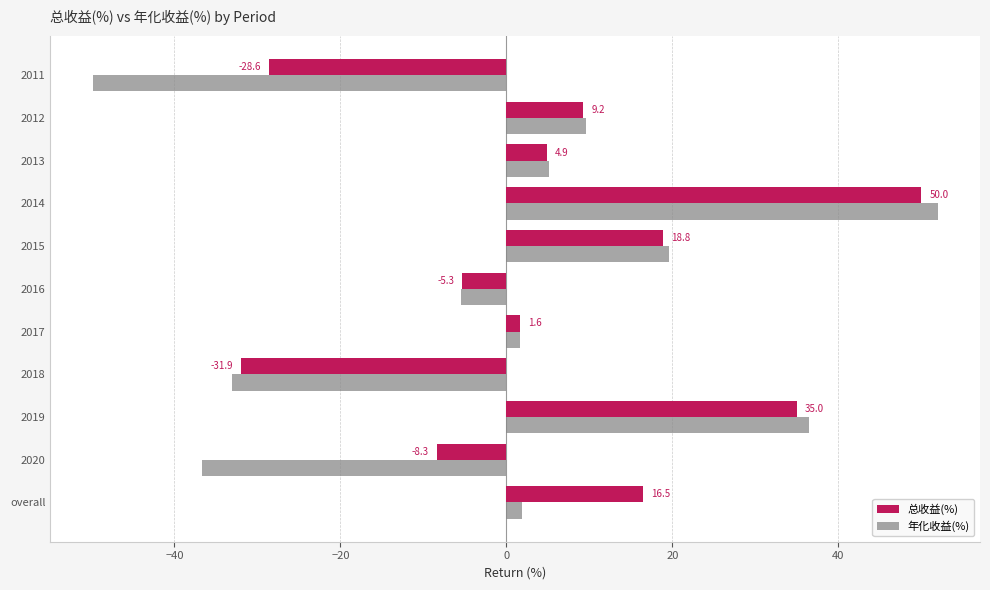

Rank the series at 2017 from lowest to highest value.

总收益(%), 年化收益(%)